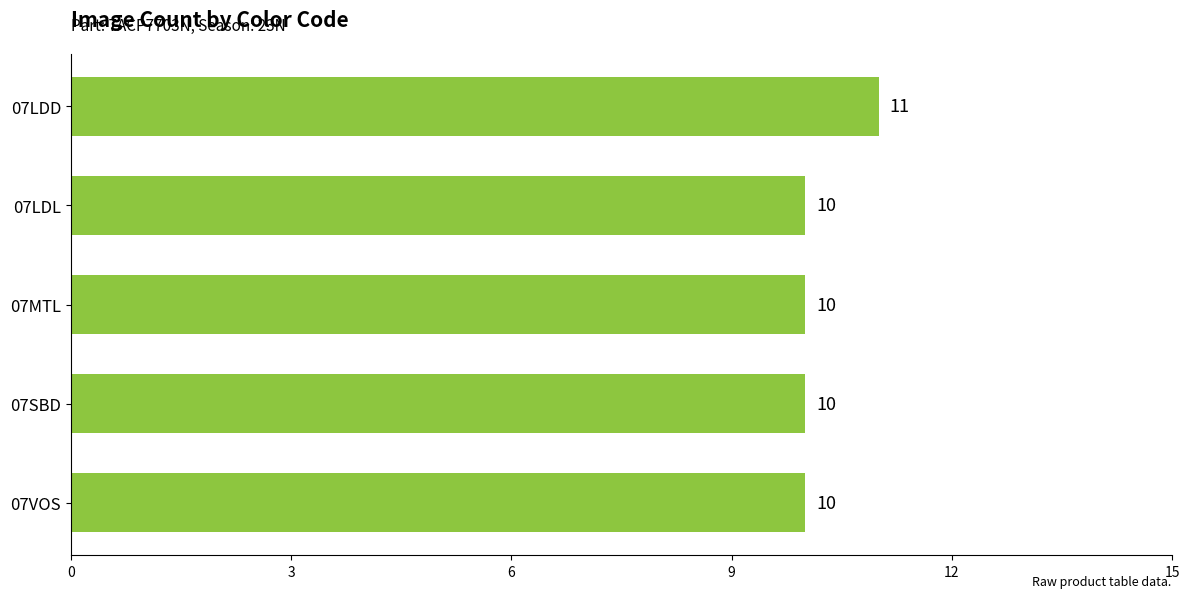

True or false: the data shows 15 at 07LDD.

False